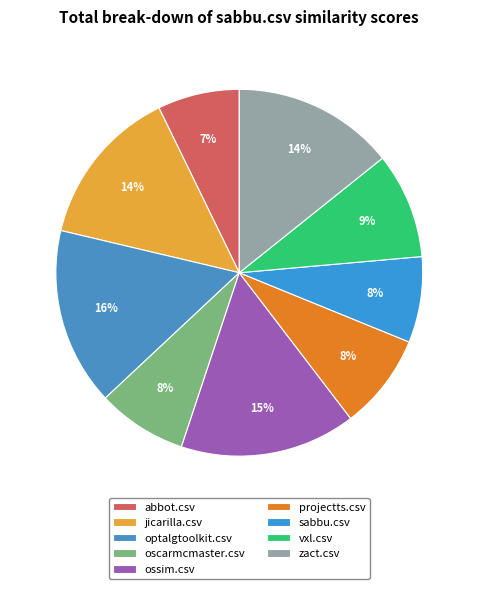

To the nearest percent, what portion does projectts.csv represent?

8%